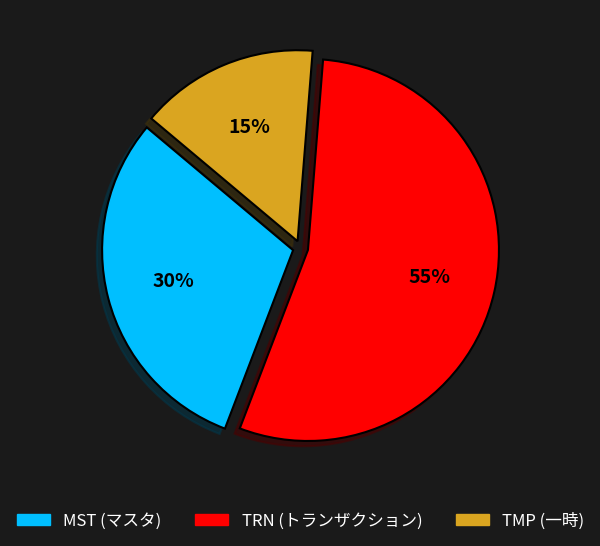

To the nearest percent, what is the average slice percentage?

33%